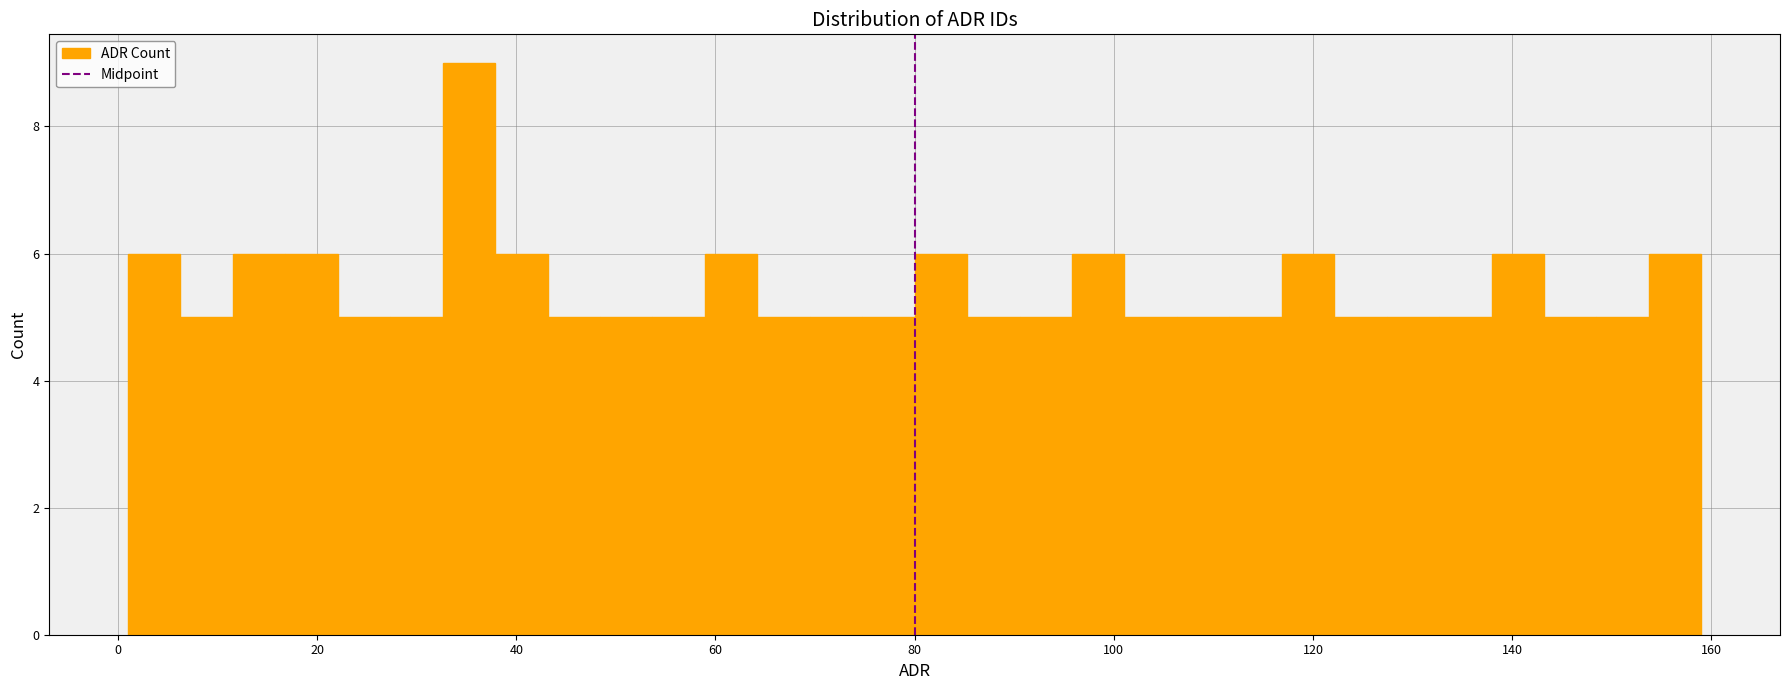

Read against the x-axis, roughly where is the centre of the tallest bar?

36